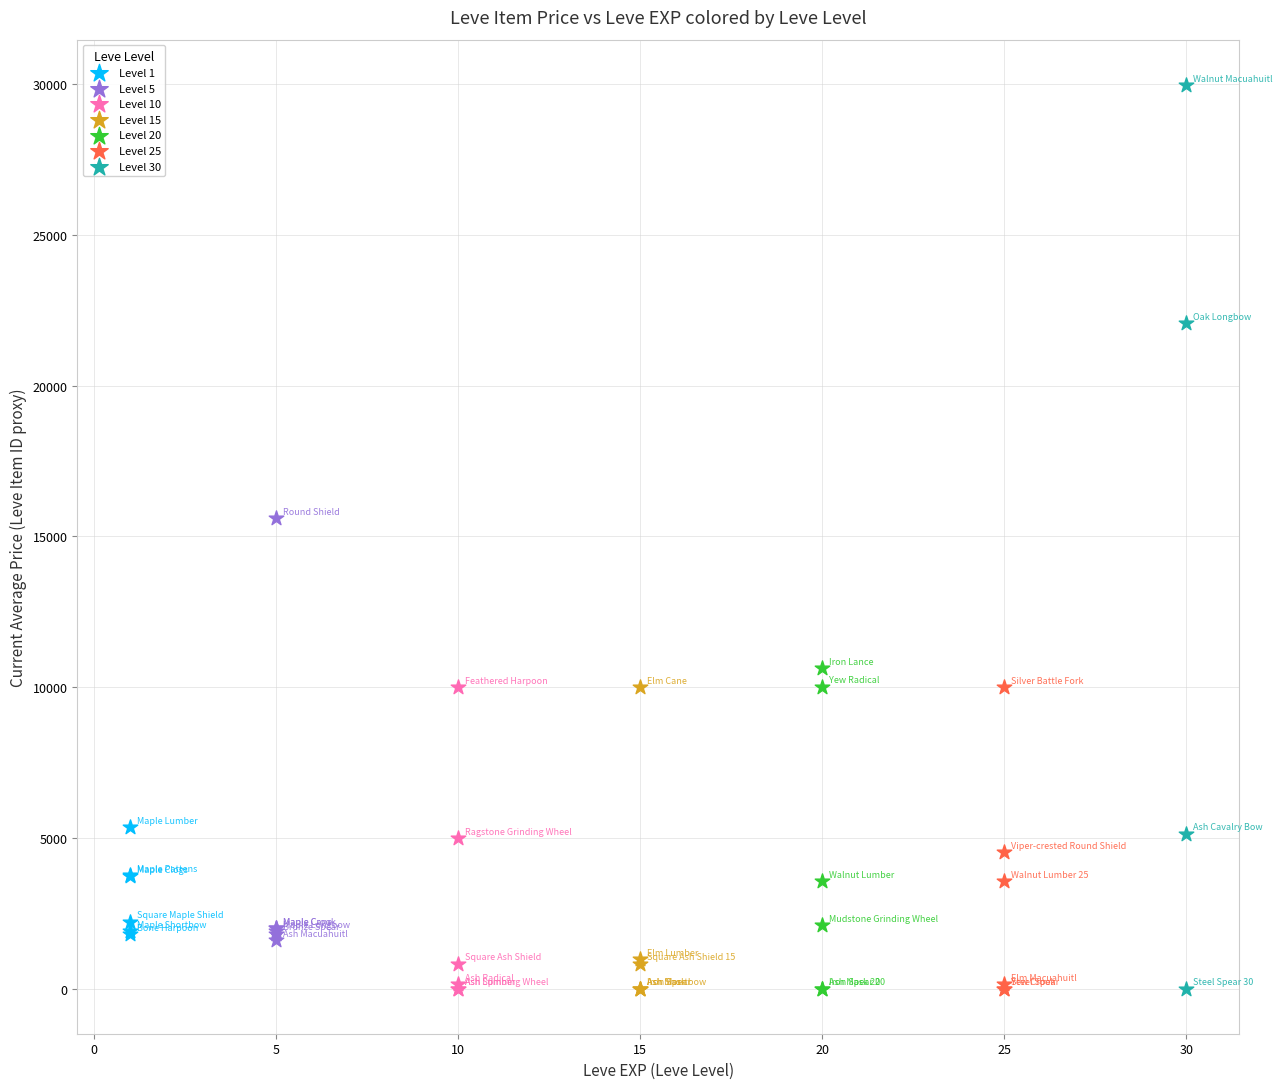

Which series has the largest Y range (max minus min)?

Level 30